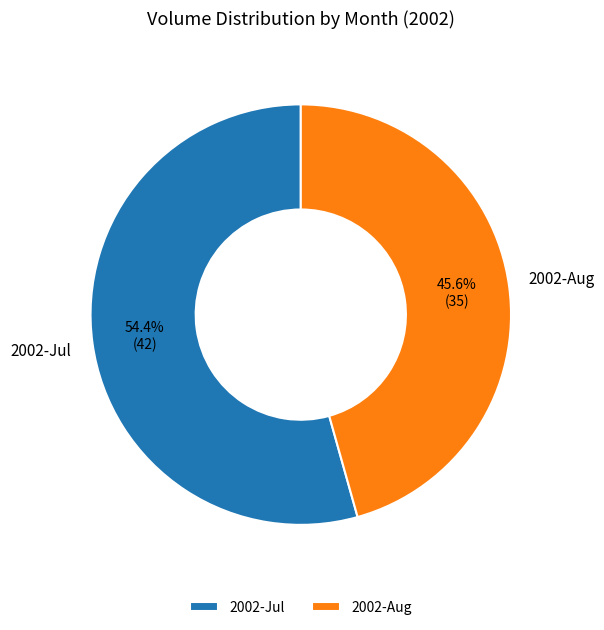

What is the ratio of the value at 2002-Jul to the value at 2002-Aug?

1.2